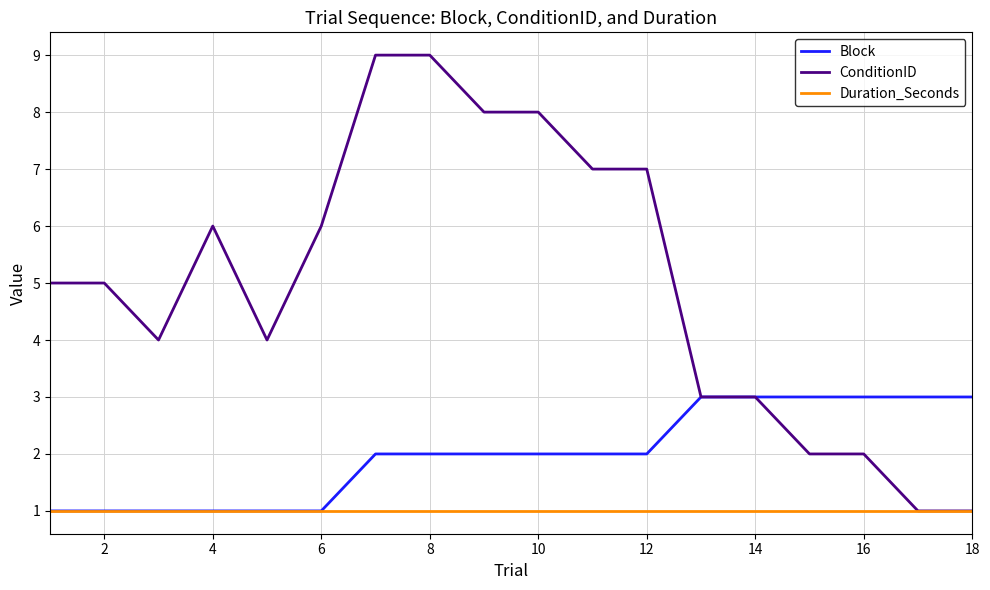

What are all the series names shown in the legend?

Block, ConditionID, Duration_Seconds